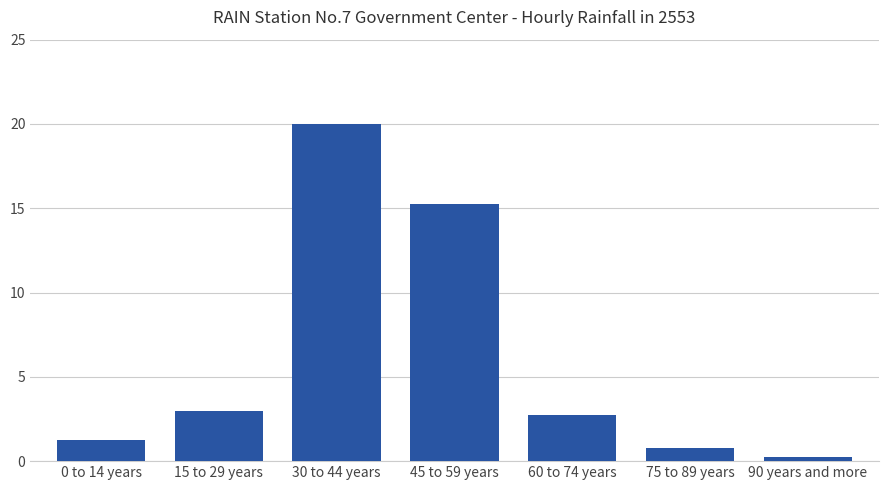

List the labels in order of value, smallest first.

90 years and more, 75 to 89 years, 0 to 14 years, 60 to 74 years, 15 to 29 years, 45 to 59 years, 30 to 44 years